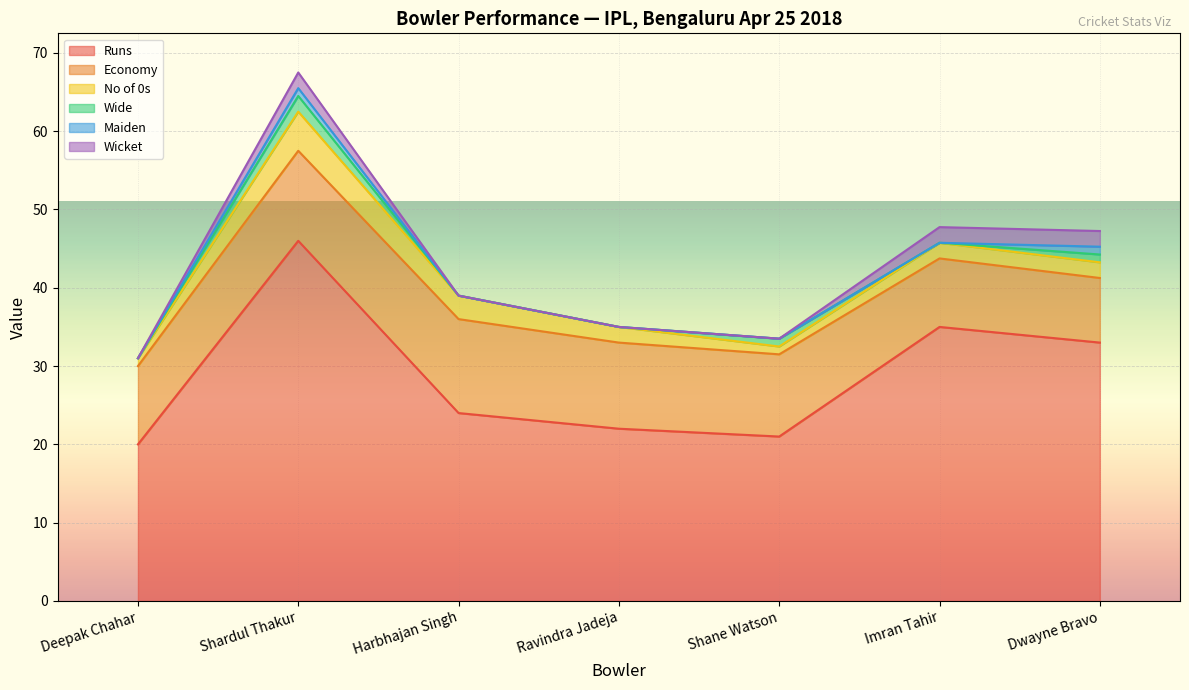

Reading left to right, list all the values displayed in this chart.

Runs: Deepak Chahar=20.0	Shardul Thakur=46.0	Harbhajan Singh=24.0	Ravindra Jadeja=22.0	Shane Watson=21.0	Imran Tahir=35.0	Dwayne Bravo=33.0
Economy: Deepak Chahar=10.0	Shardul Thakur=11.5	Harbhajan Singh=12.0	Ravindra Jadeja=11.0	Shane Watson=10.5	Imran Tahir=8.8	Dwayne Bravo=8.2
No of 0s: Deepak Chahar=1.0	Shardul Thakur=5.0	Harbhajan Singh=3.0	Ravindra Jadeja=2.0	Shane Watson=1.0	Imran Tahir=2.0	Dwayne Bravo=2.0
Wide: Deepak Chahar=0.0	Shardul Thakur=2.0	Harbhajan Singh=0.0	Ravindra Jadeja=0.0	Shane Watson=1.0	Imran Tahir=0.0	Dwayne Bravo=1.0
Maiden: Deepak Chahar=0.0	Shardul Thakur=1.0	Harbhajan Singh=0.0	Ravindra Jadeja=0.0	Shane Watson=0.0	Imran Tahir=0.0	Dwayne Bravo=1.0
Wicket: Deepak Chahar=0.0	Shardul Thakur=2.0	Harbhajan Singh=0.0	Ravindra Jadeja=0.0	Shane Watson=0.0	Imran Tahir=2.0	Dwayne Bravo=2.0